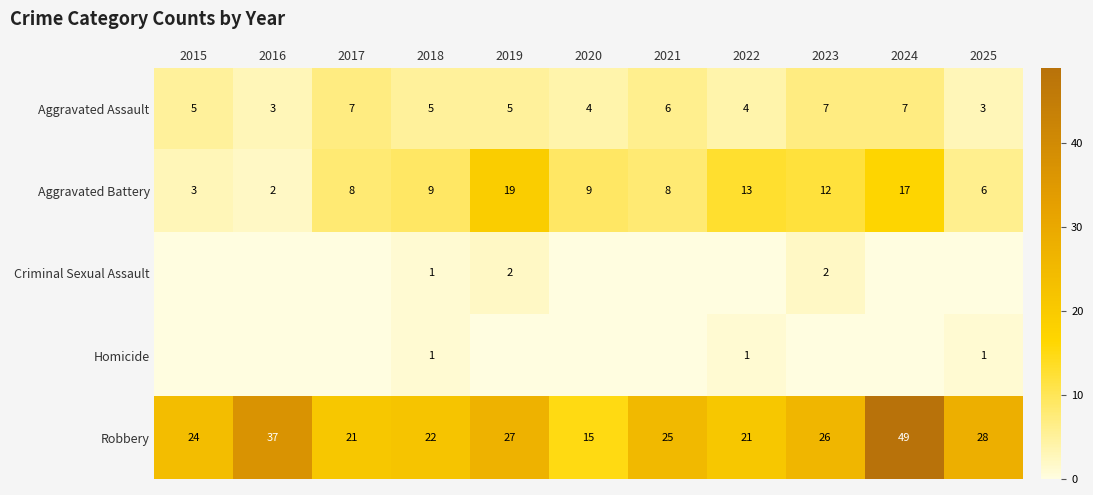

What value does the Robbery series have at 2016, to the nearest 10?

40